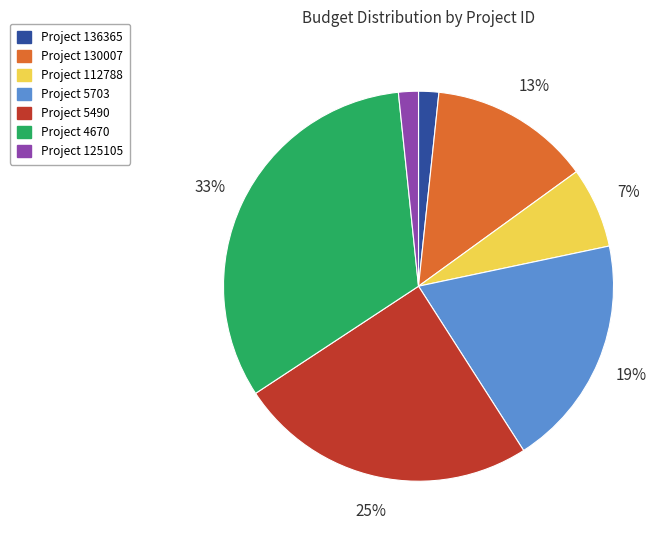

Is there any slice that represents more than half of the pie?

No